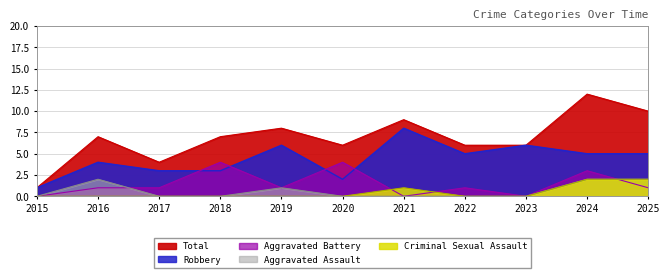

How many data points in Aggravated Battery are less than 1?

3